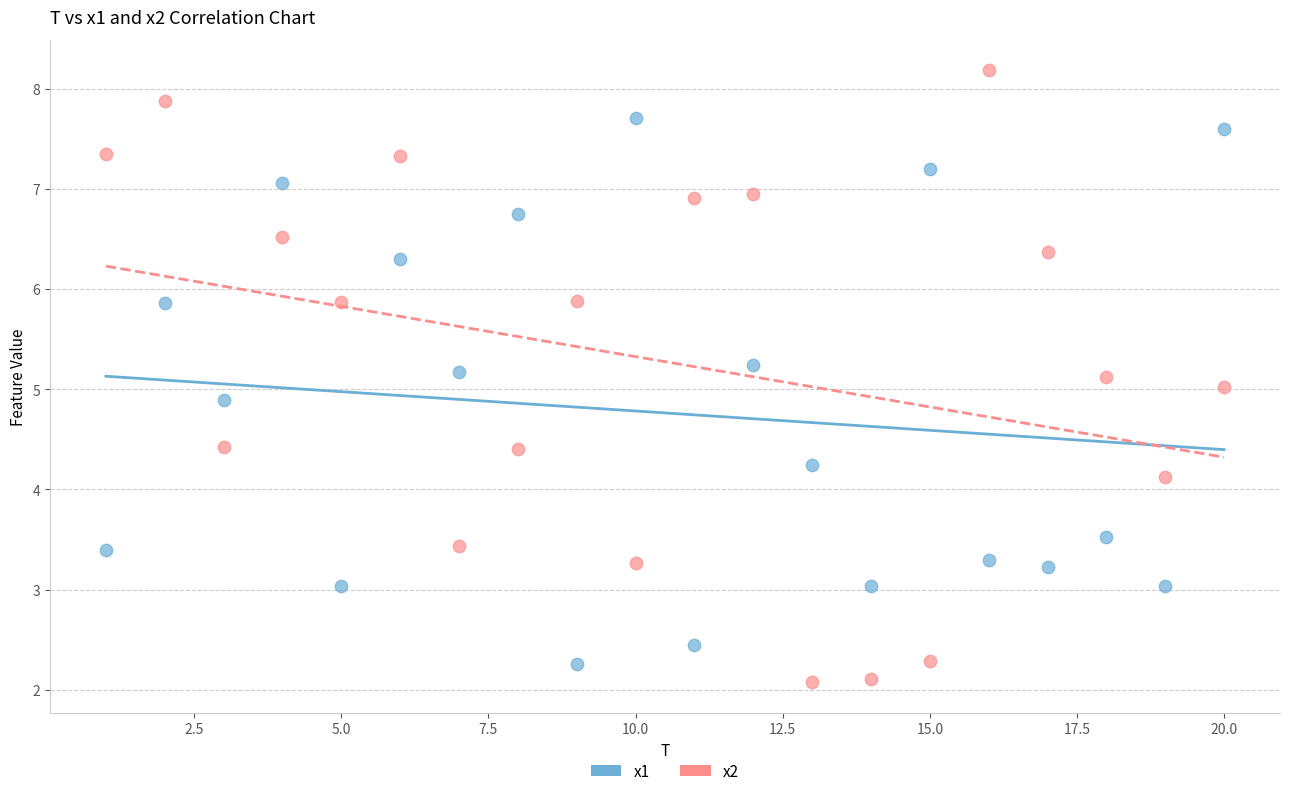

What is the X range (max minus min) for the scatter plot?

19.0